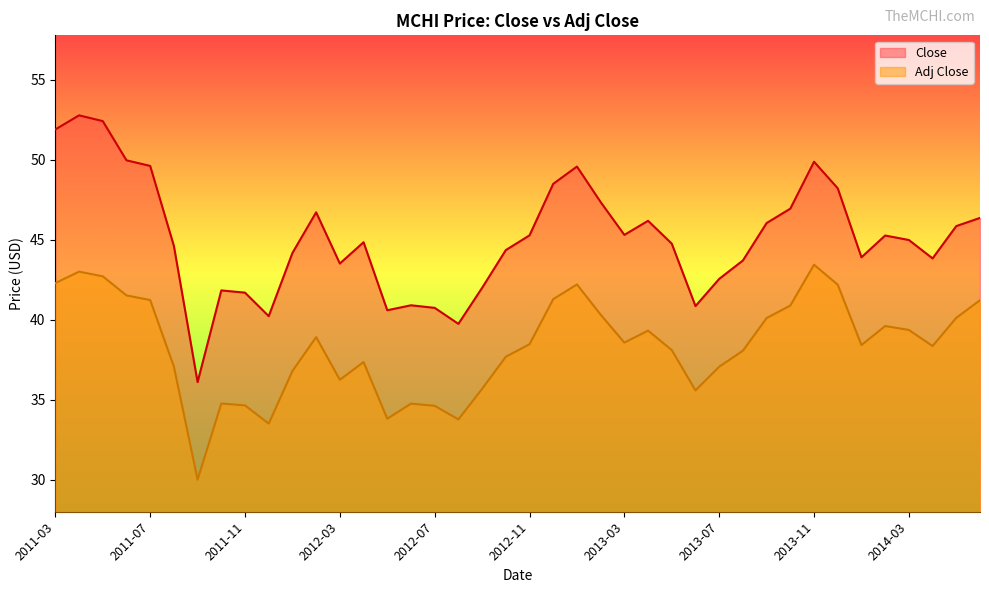

What is the greatest value displayed?

52.8